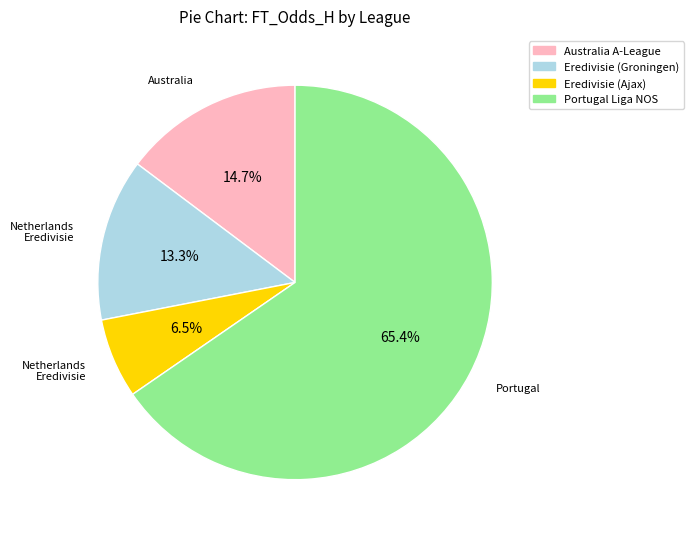

What is the smallest slice in the pie chart?

Eredivisie (Ajax)